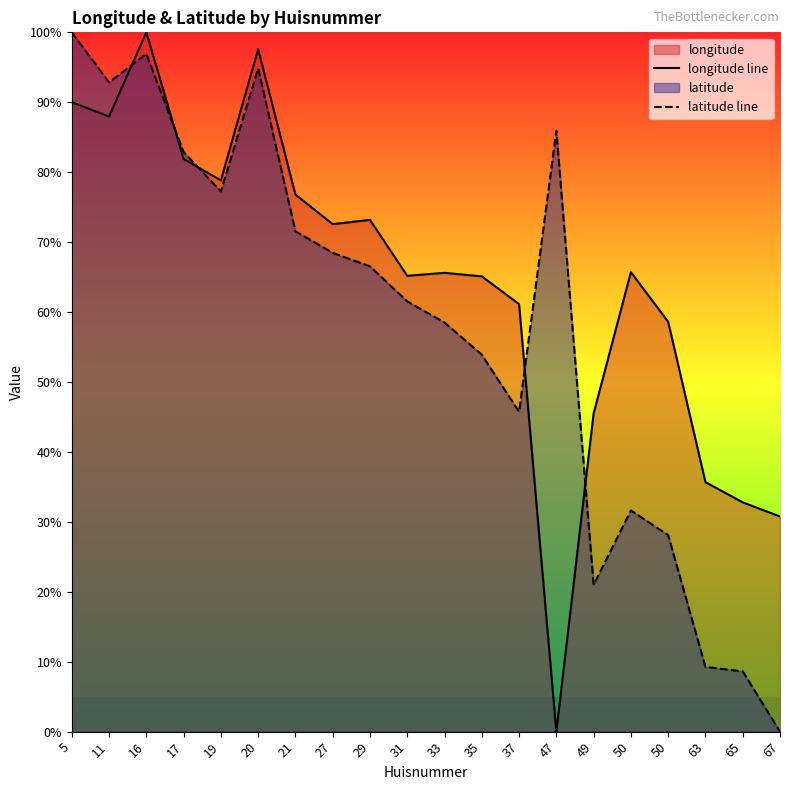

Reading left to right, list all the values displayed in this chart.

longitude line: 0.9	0.9	1.0	0.8	0.8	1.0	0.8	0.7	0.7	0.7	0.7	0.7	0.6	0.0	0.5	0.7	0.6	0.4	0.3	0.3
latitude line: 1.0	0.9	1.0	0.8	0.8	0.9	0.7	0.7	0.7	0.6	0.6	0.5	0.5	0.9	0.2	0.3	0.3	0.1	0.1	0.0